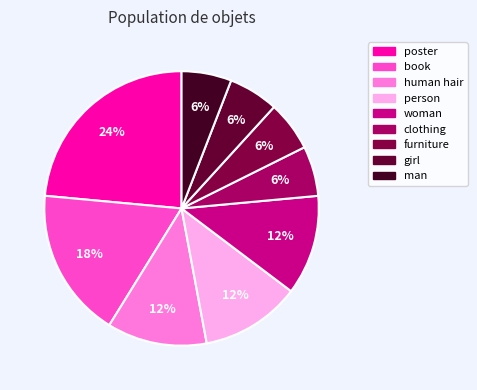

The poster slice represents 24% of the pie. True or false?

True